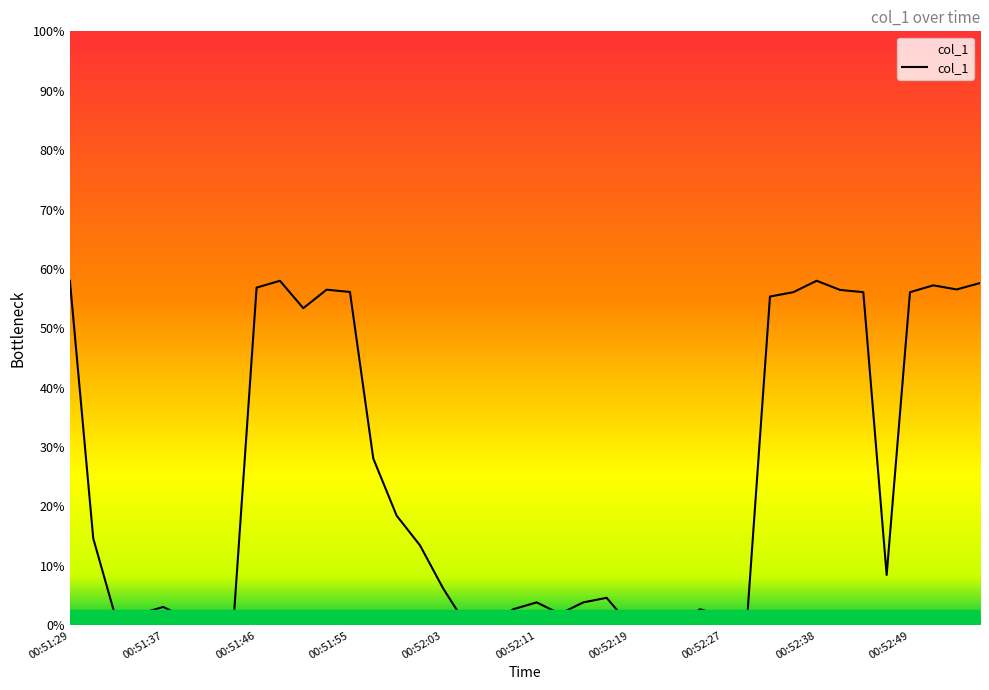

How many points are higher than both their immediate neighbors (excluding endpoints)?

8